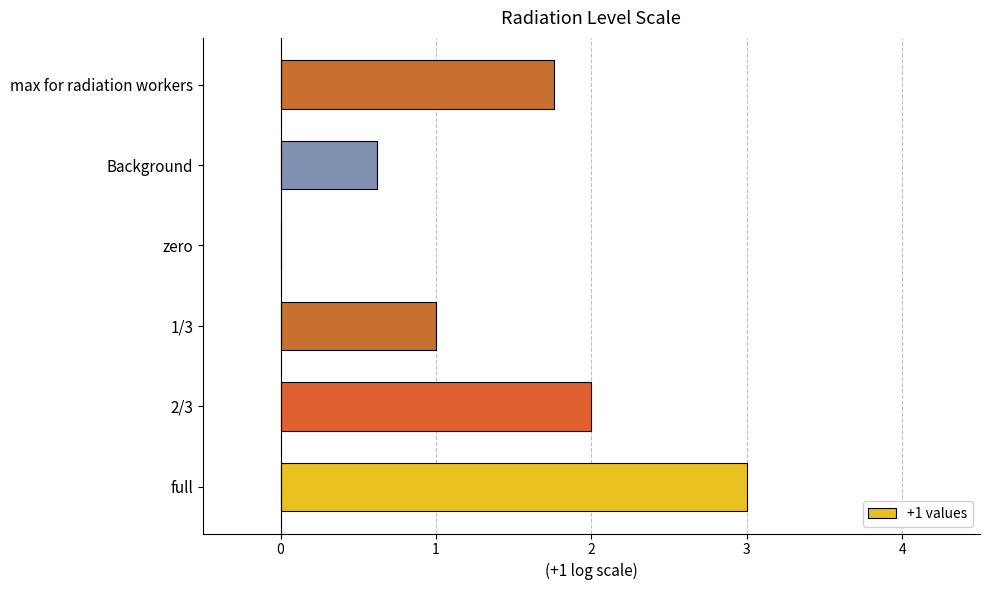

How many data points does each series have?

6